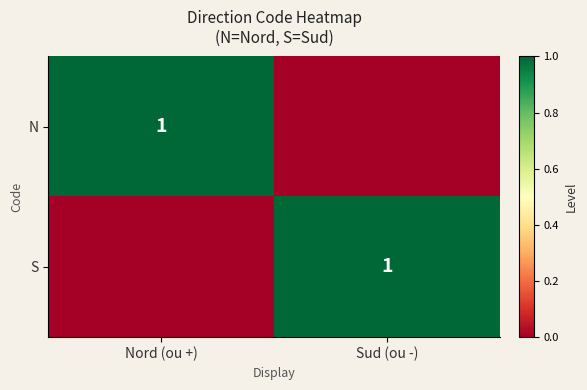

True or false: N has a value of 0 at Nord (ou +).

False